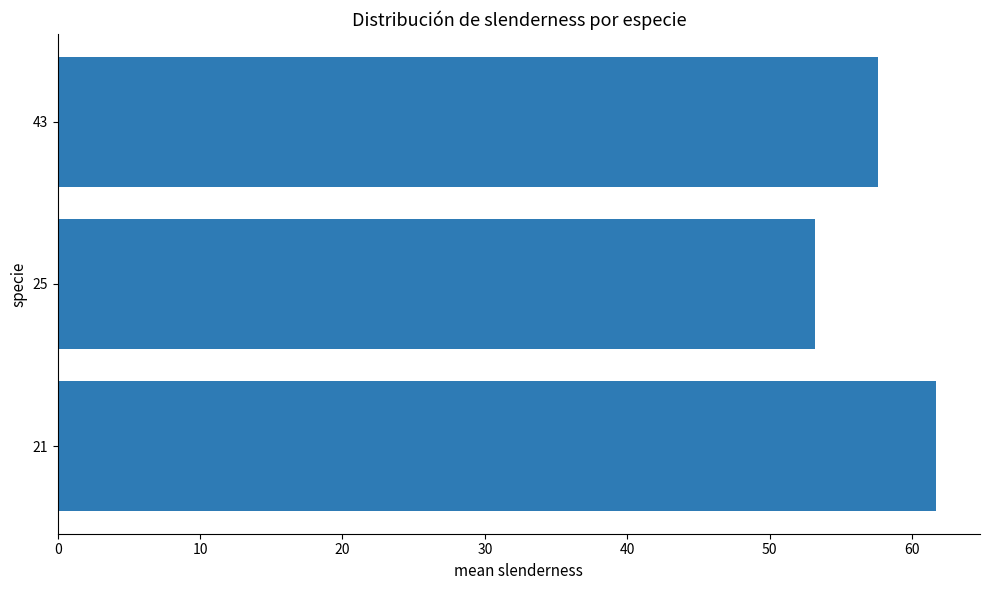

Reading top to bottom, extract all data points from this chart.

43=57.6	25=53.2	21=61.7